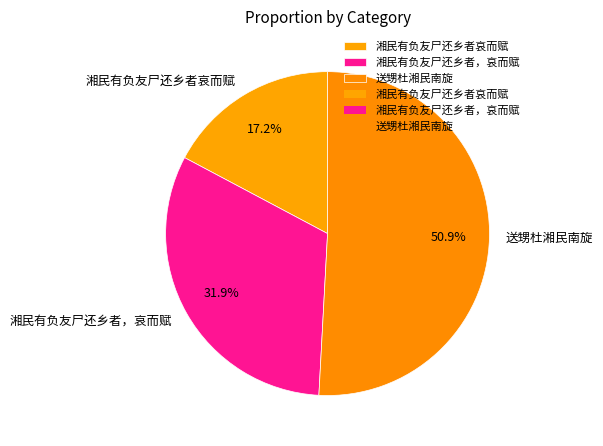

Count the number of slices in the pie.

3